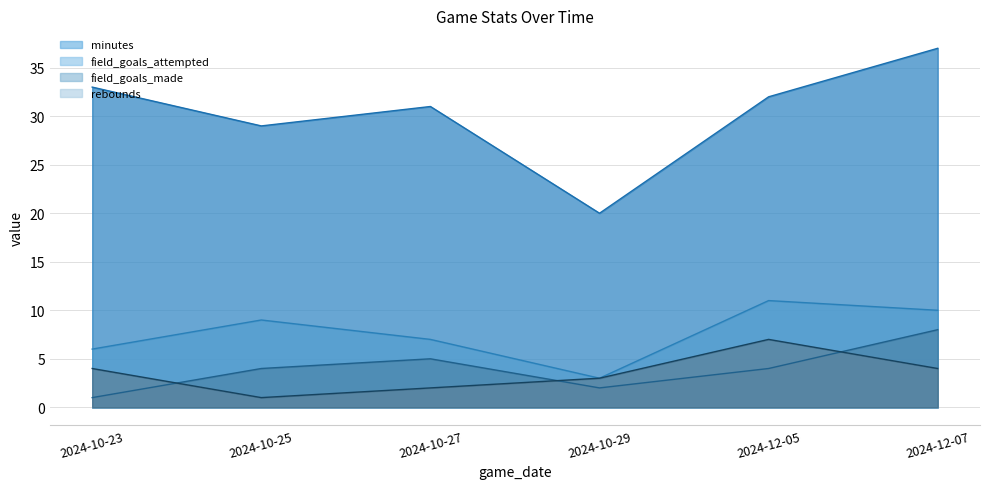

What is the maximum value shown in the chart?

37